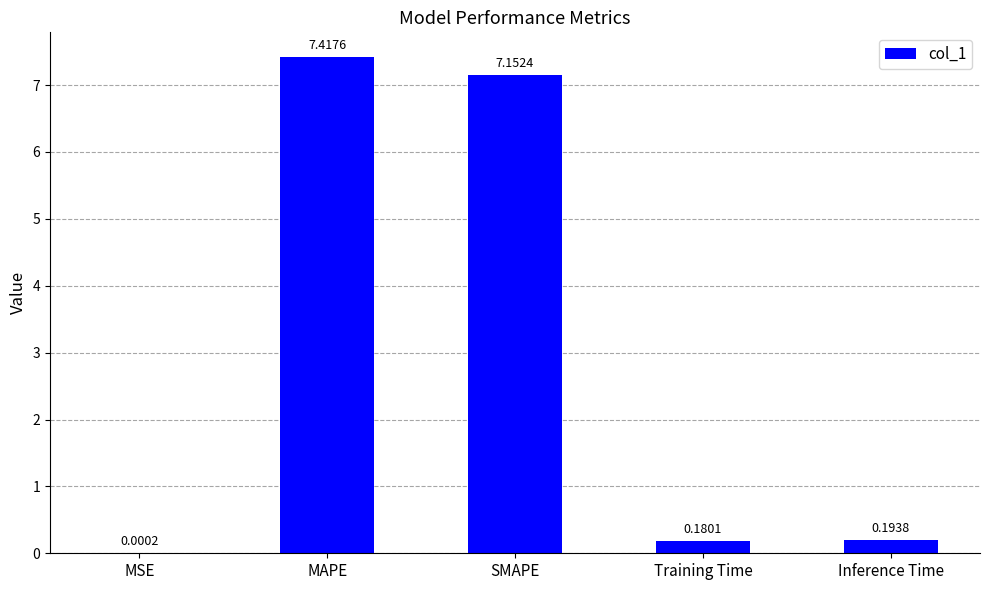

The value at MAPE is 7.4. True or false?

True